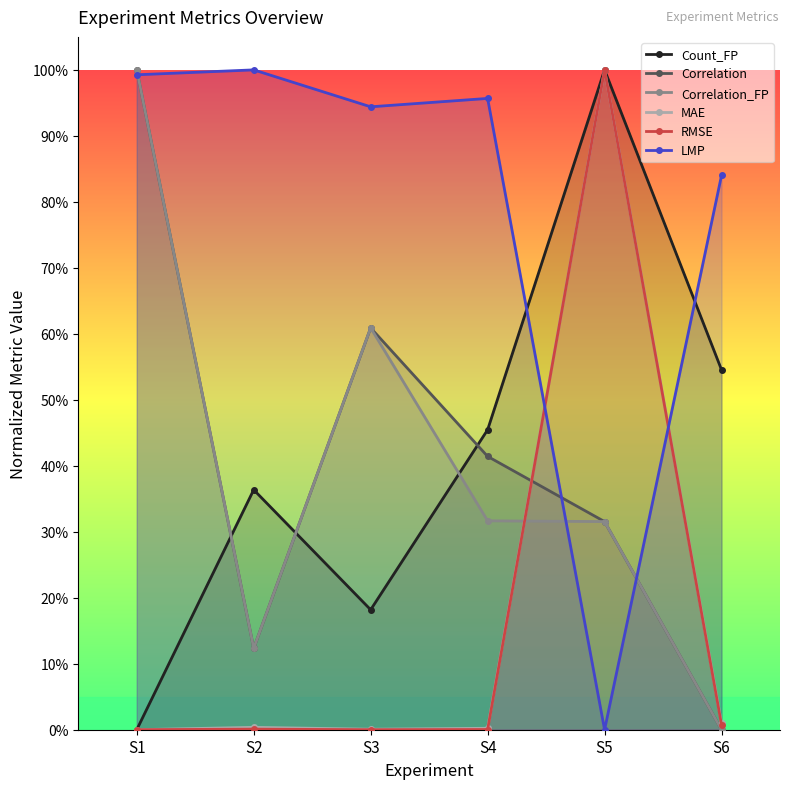

What is the highest value of the Correlation series?

1.0